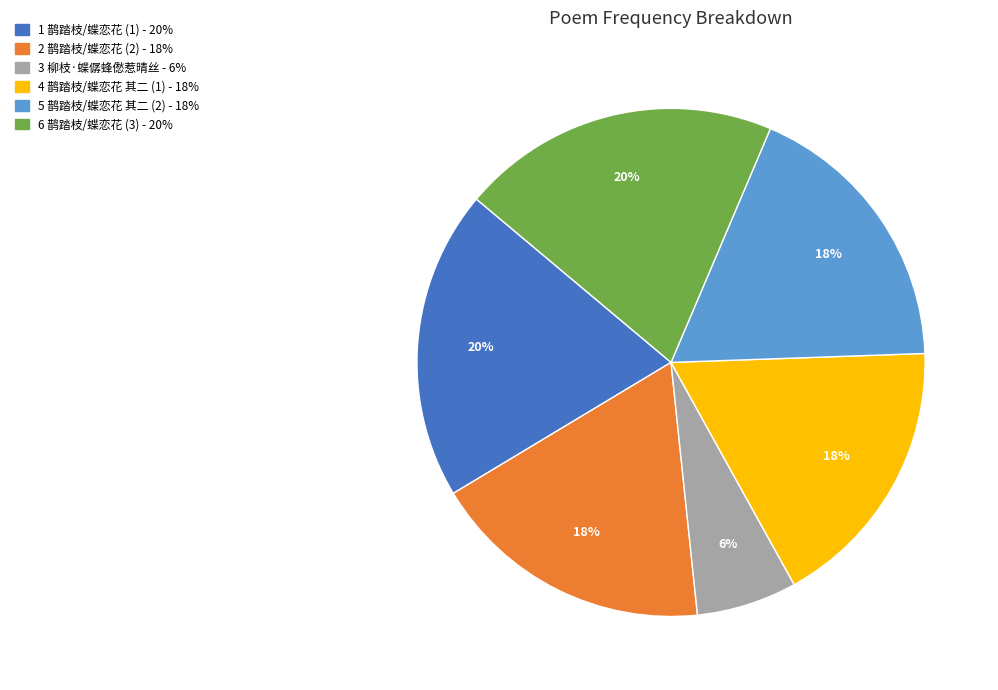

To the nearest percent, what is the difference between the largest and smallest slice percentages?

14%